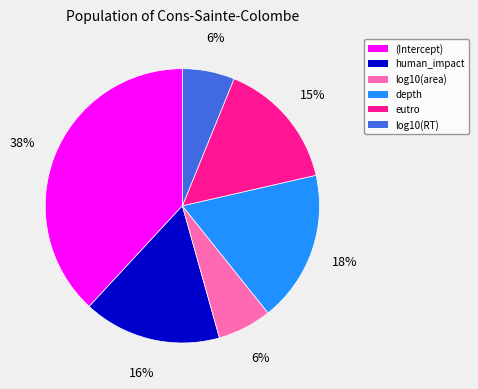

Between log10(area) and depth, which is larger?

depth